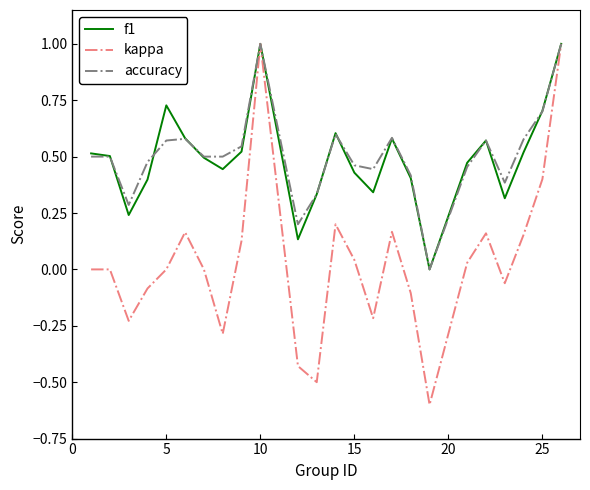

What is the maximum value shown in the chart?

1.0